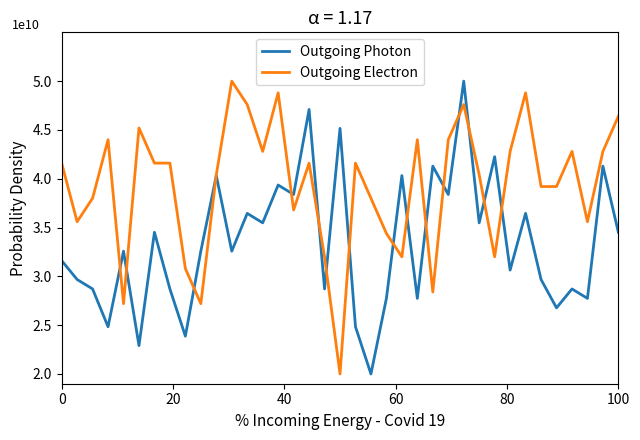

What are all the series names shown in the legend?

Outgoing Photon, Outgoing Electron